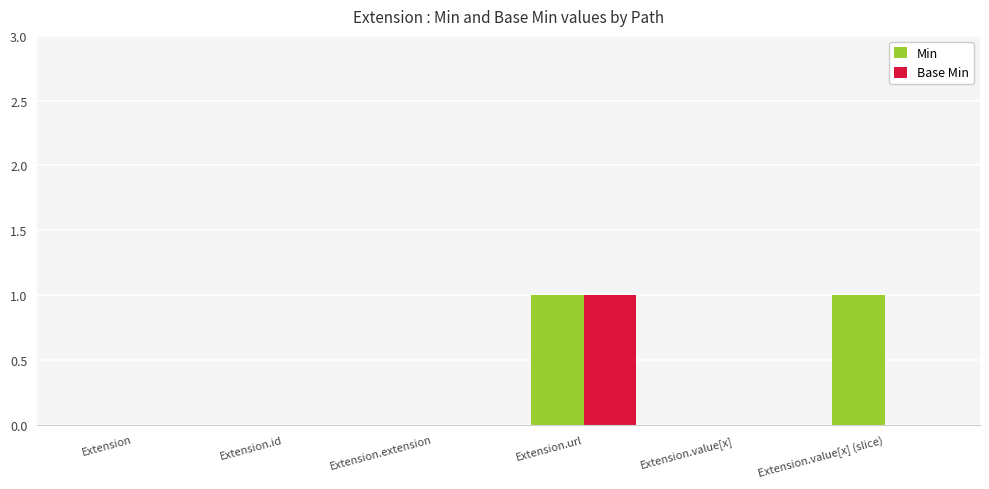

Reading left to right, extract all data points from this chart.

Min: 0	0	0	1	0	1
Base Min: 0	0	0	1	0	0